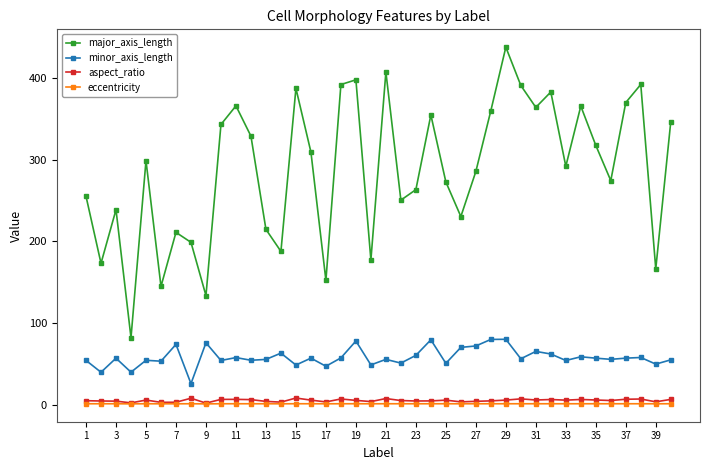

How many lines are shown in the chart?

4